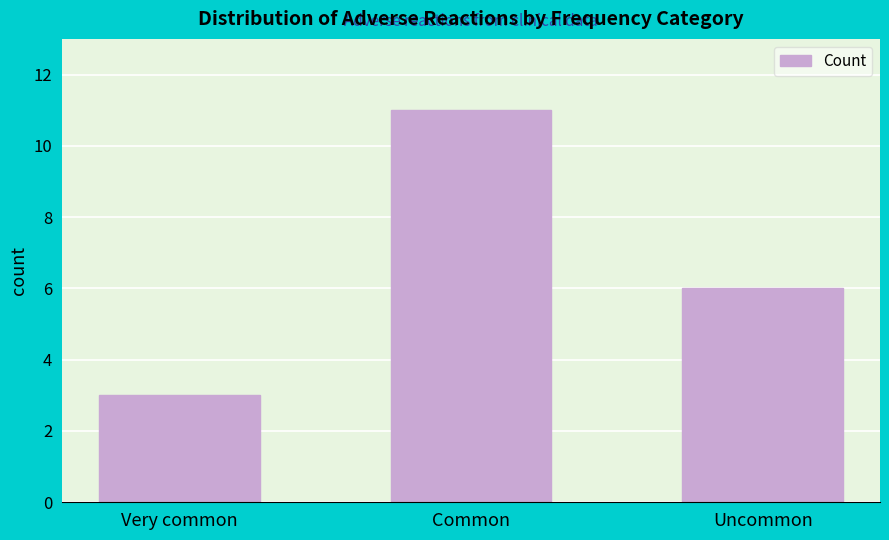

Reading left to right, what are all the values shown in this chart?

Very common=3	Common=11	Uncommon=6